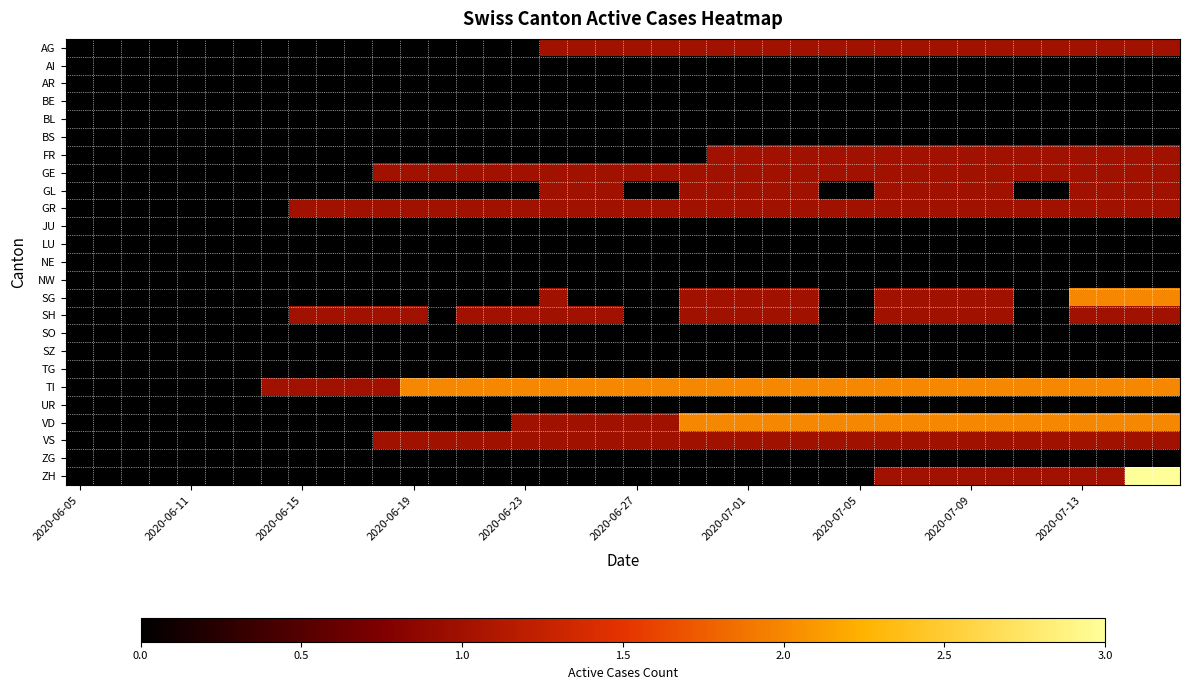

How many categories are shown in the chart?

40